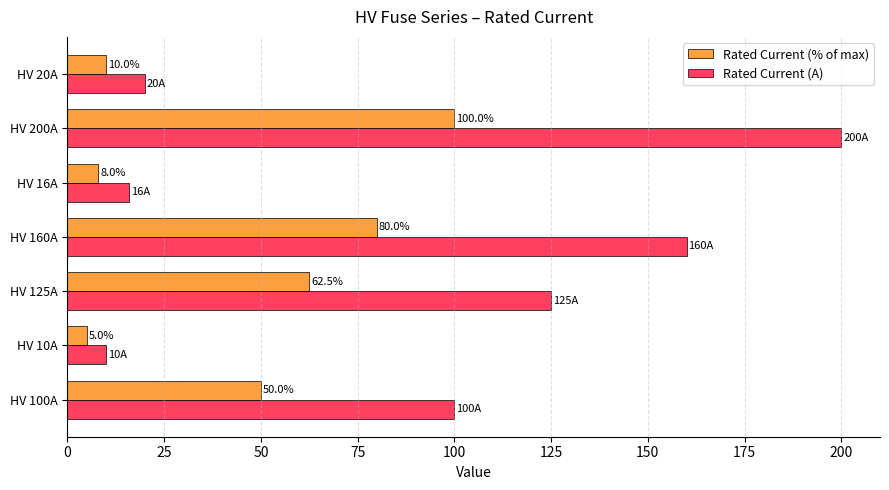

List the labels in order of Rated Current (A) value, smallest first.

HV 10A, HV 16A, HV 20A, HV 100A, HV 125A, HV 160A, HV 200A